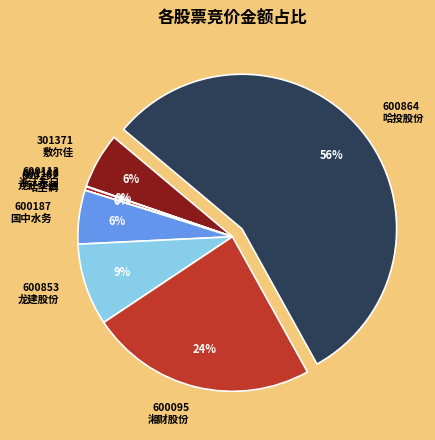

Which category has the biggest portion of the pie?

600864 哈投股份